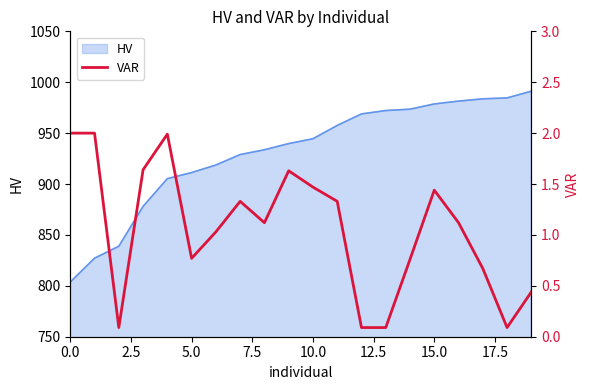

Reading right to left, extract all data points from this chart.

0.4	0.1	0.7	1.1	1.4	0.8	0.1	0.1	1.3	1.5	1.6	1.1	1.3	1.0	0.8	2.0	1.6	0.1	2.0	2.0